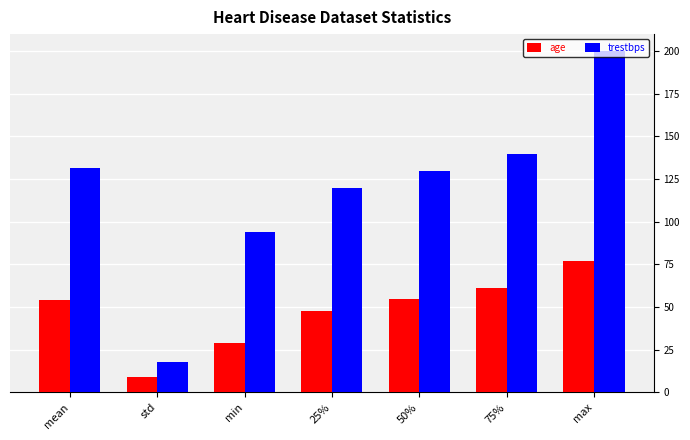

Is it true that age equals 133.9 at max?

False